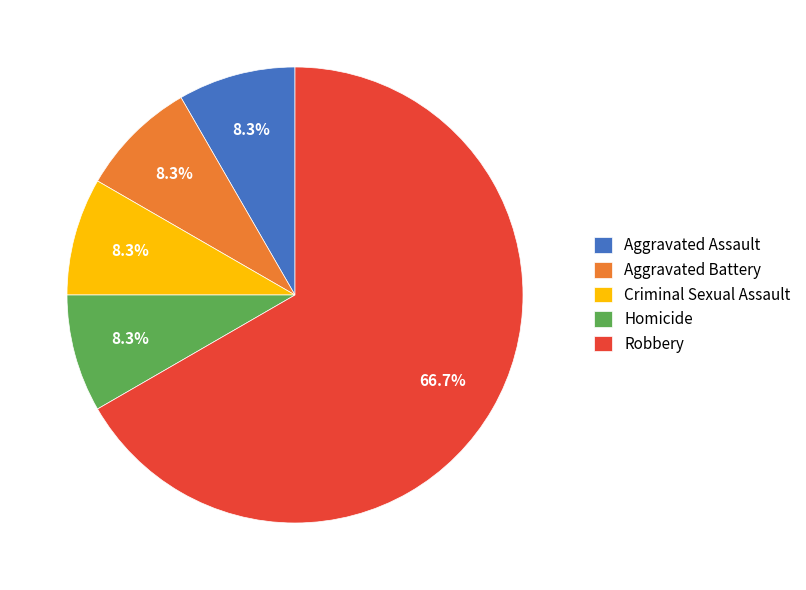

To the nearest percent, what portion does Robbery represent?

67%